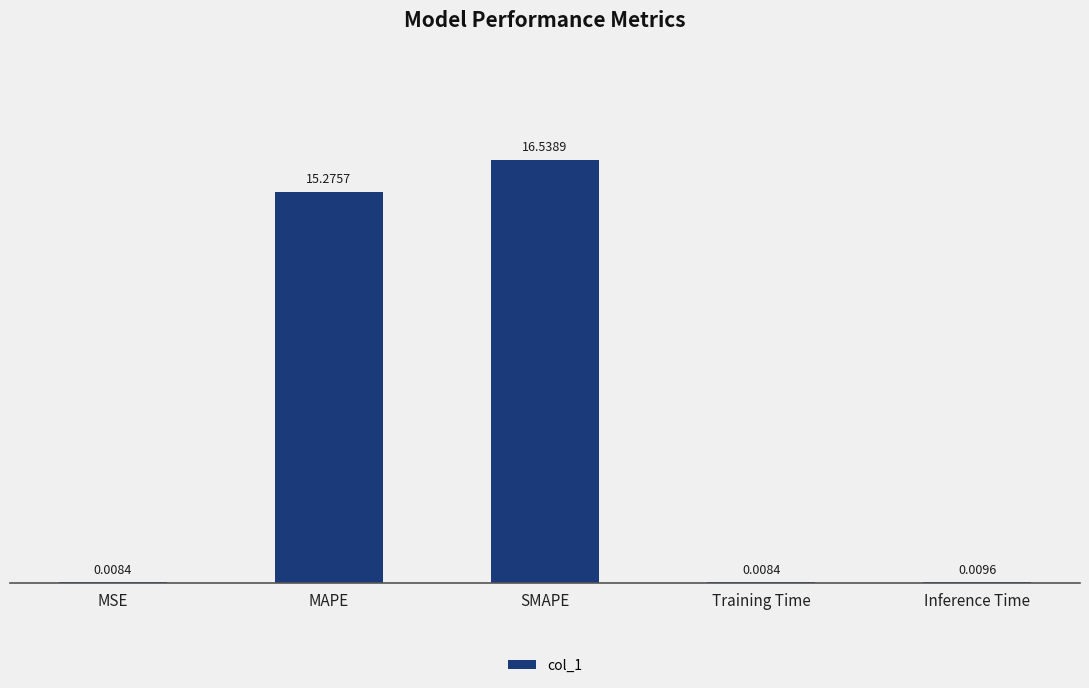

At which category does the chart reach its peak across all series?

SMAPE